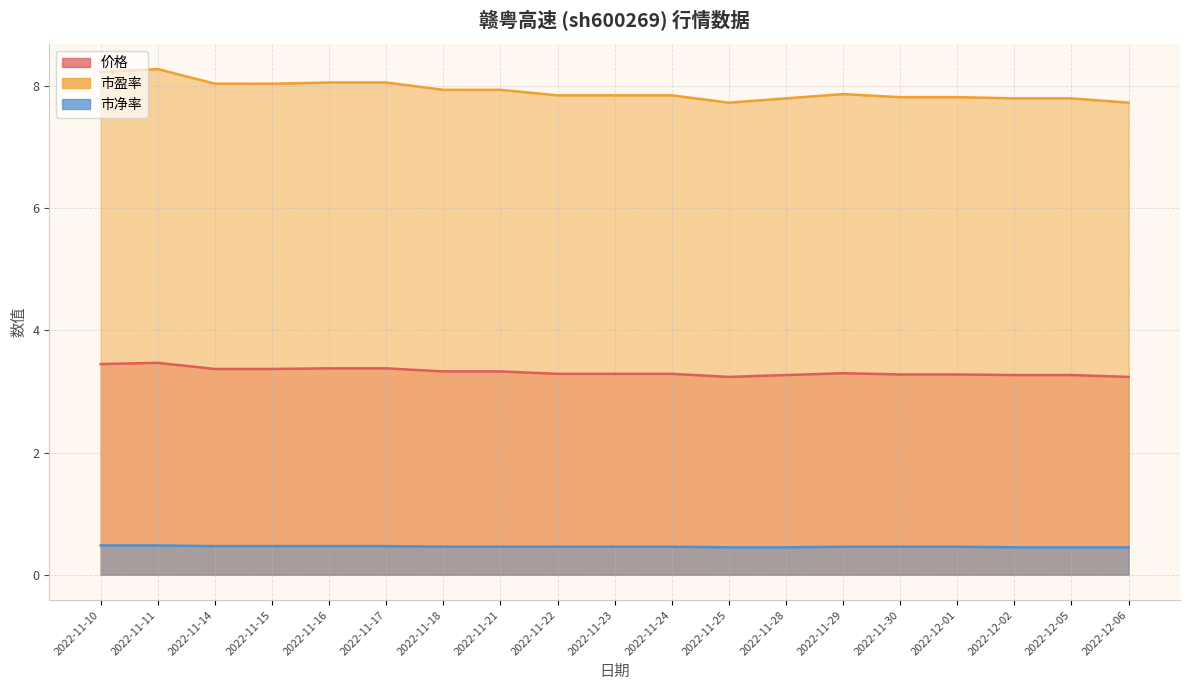

True or false: 市盈率 and 市净率 intersect in this chart.

False